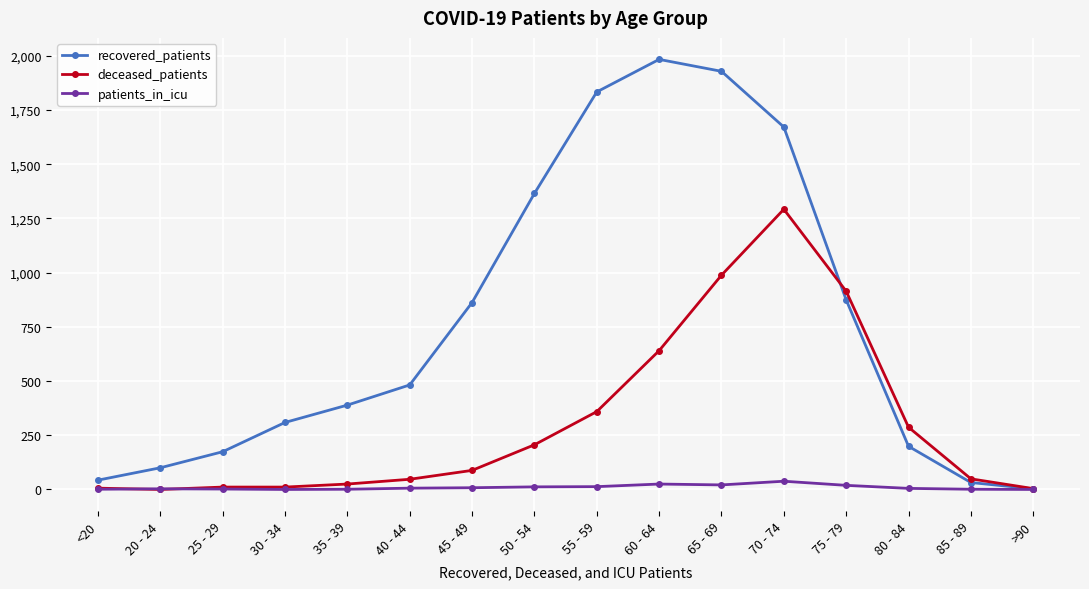

At how many categories does at least one series exceed 88?

13